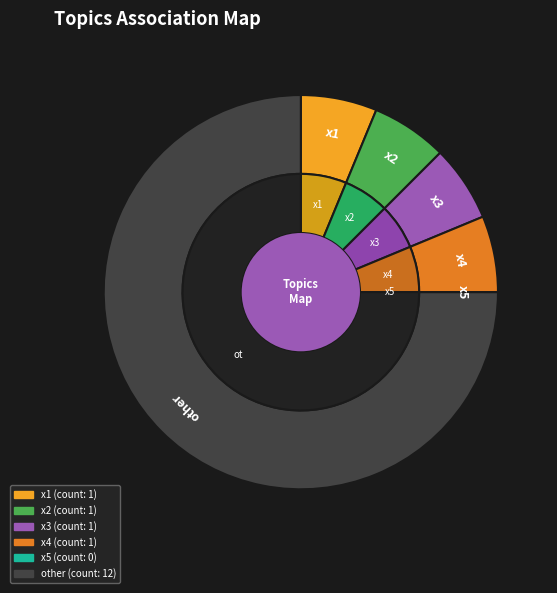

To the nearest percent, what is the difference between the largest and smallest slice percentages?

75%